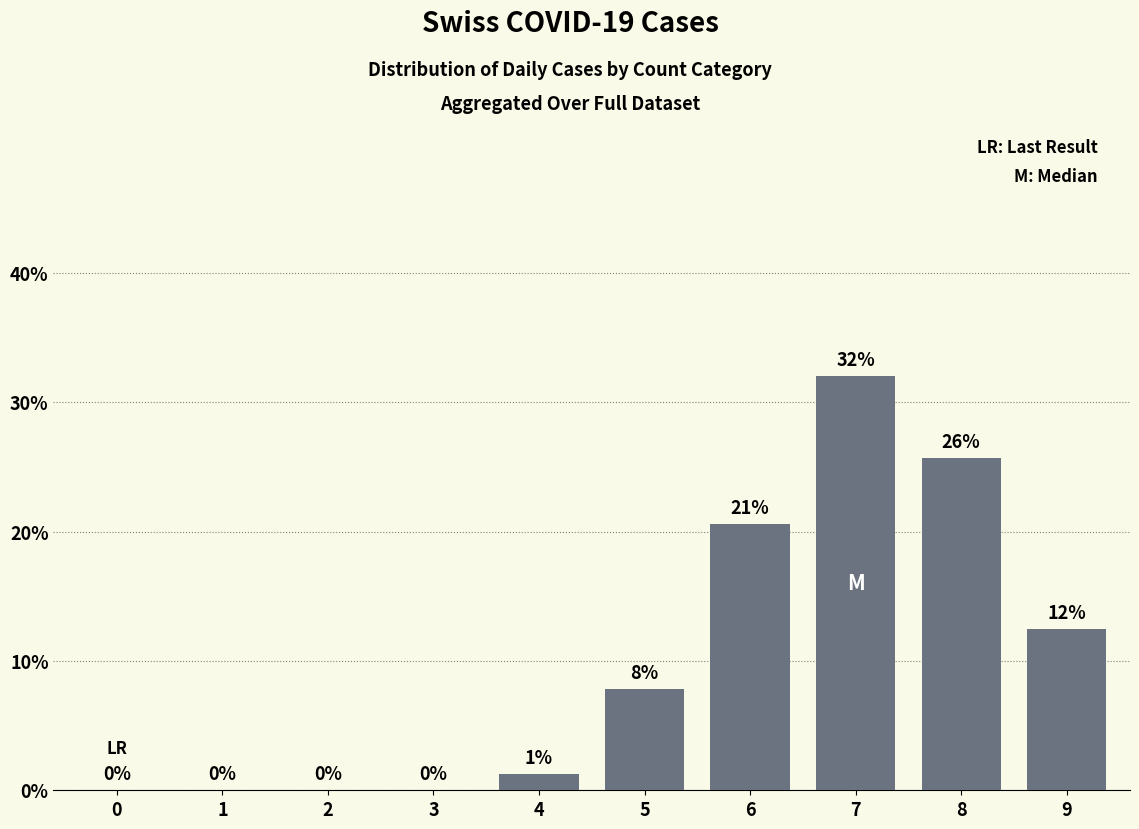

At which label is the value closest to 16?

9